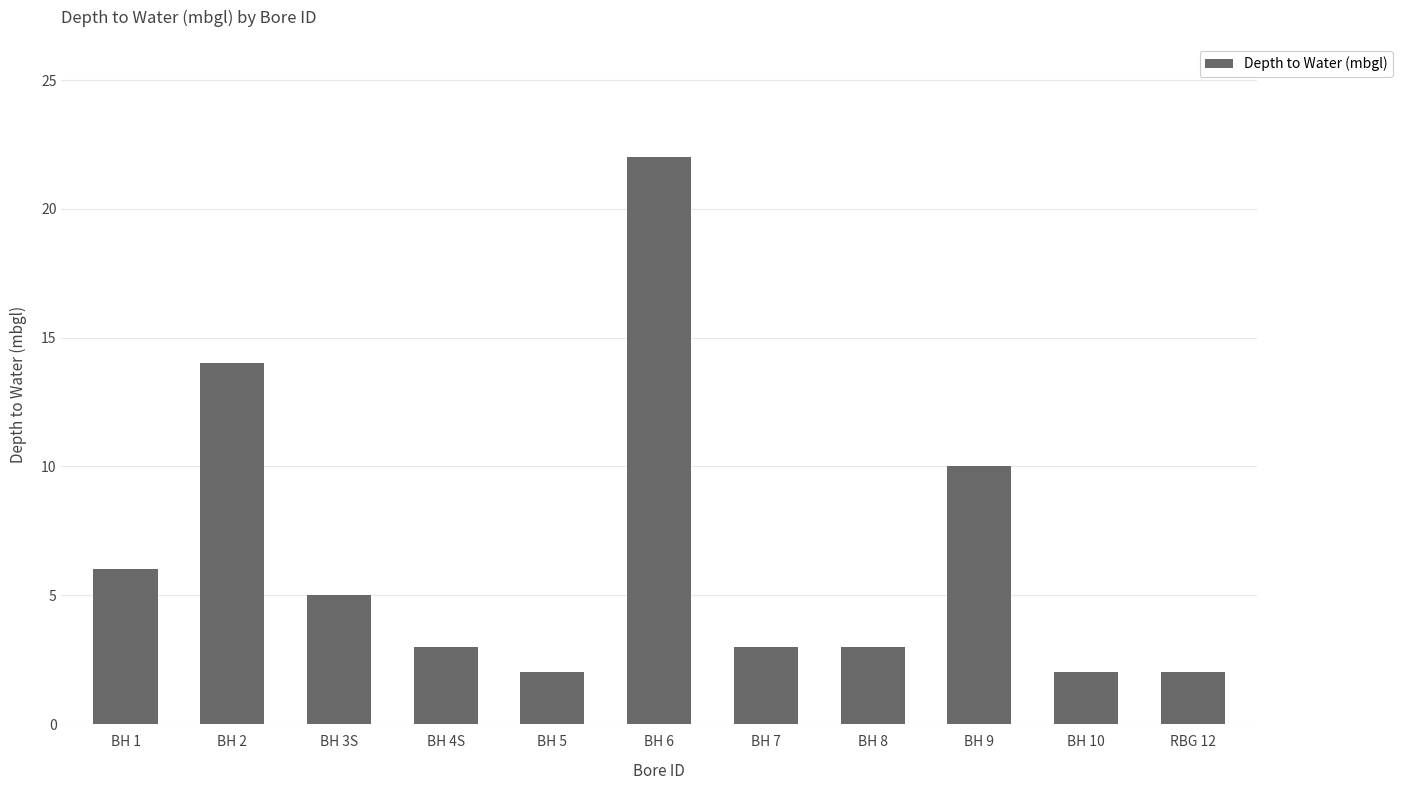

What is the maximum value shown in the chart?

22